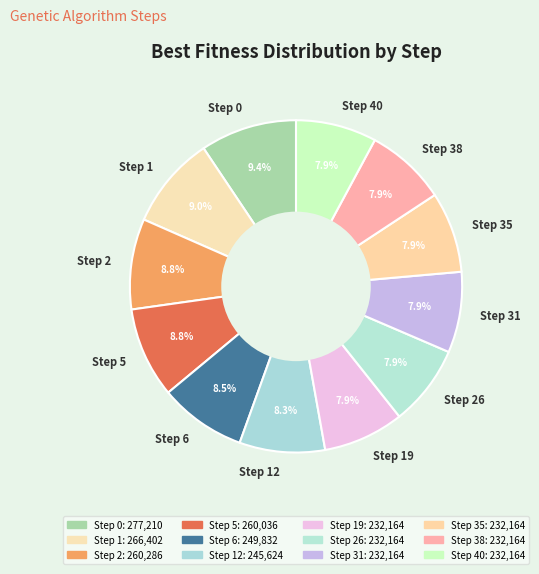

To the nearest percent, what portion does Step 2 represent?

9%